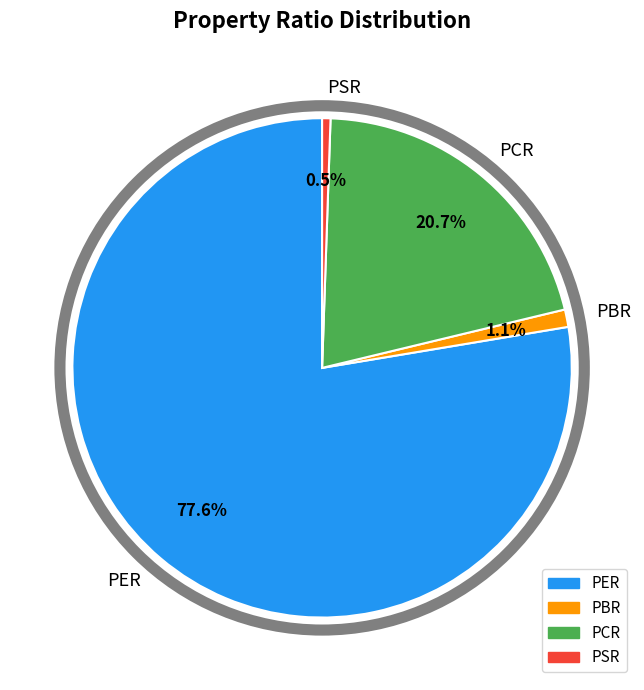

What is the smallest slice in the pie chart?

PSR